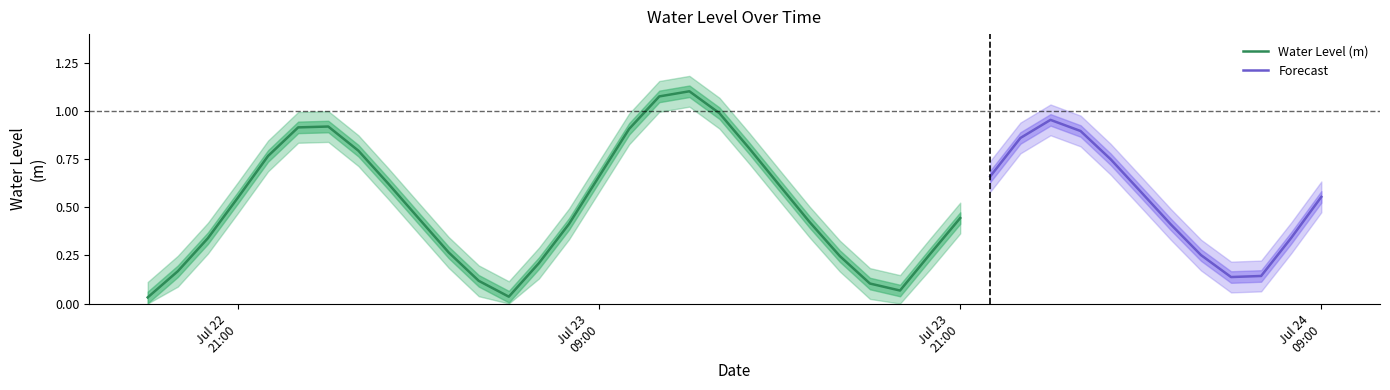

The value at 2023-07-24 00:00:00 is 1.4. True or false?

False